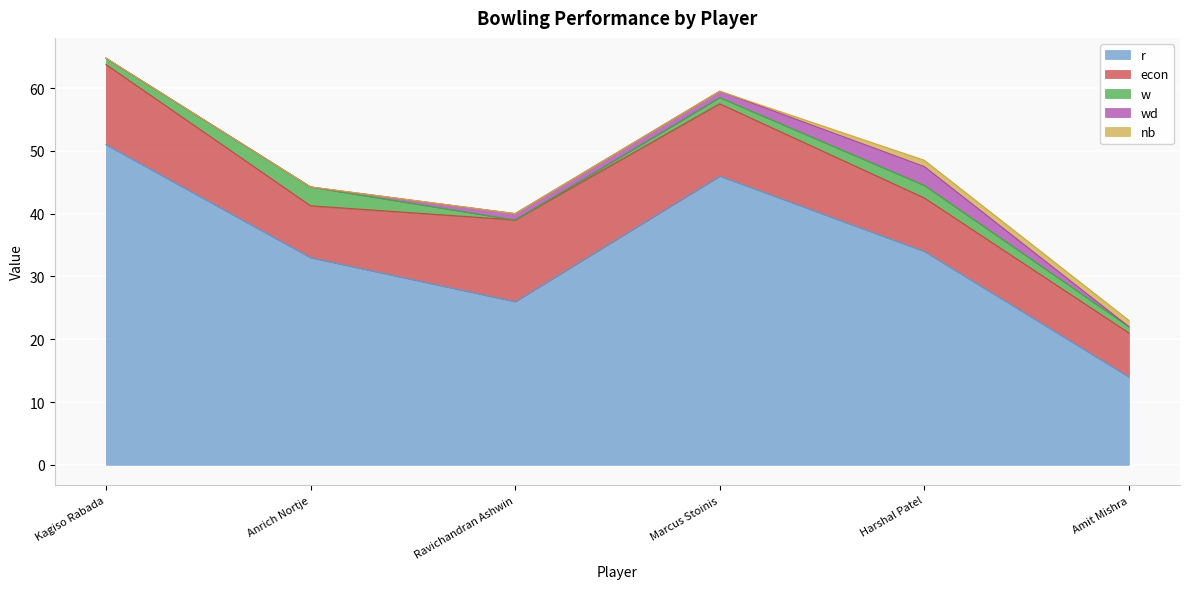

True or false: r and w cross at least once.

False